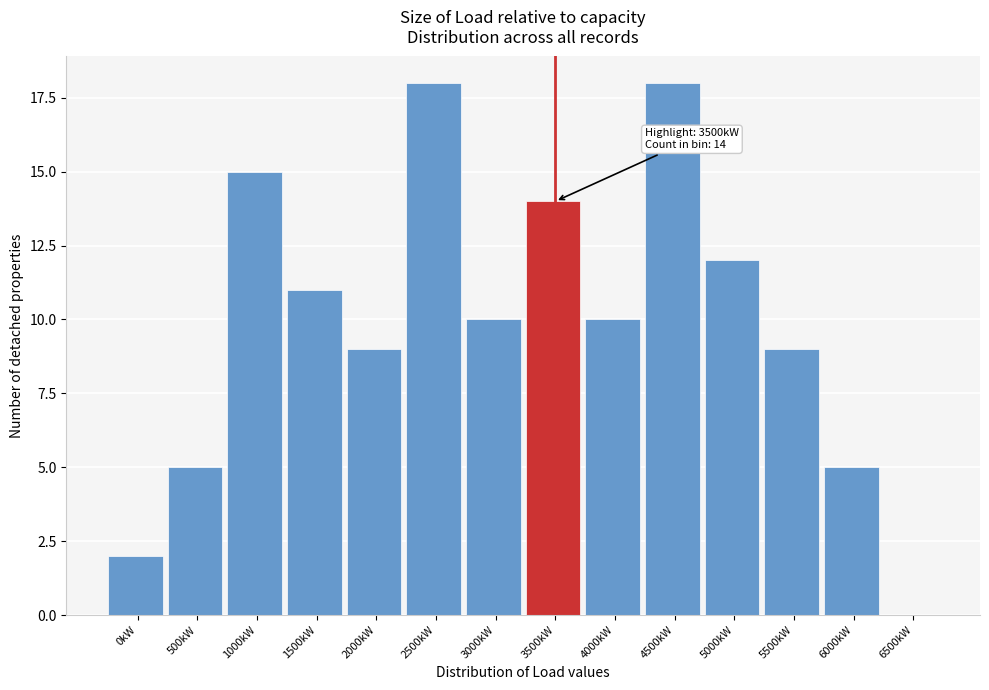

Reading left to right, extract all data points from this chart.

0kW=2	500kW=5	1000kW=15	1500kW=11	2000kW=9	2500kW=18	3000kW=10	3500kW=14	4000kW=10	4500kW=18	5000kW=12	5500kW=9	6000kW=5	6500kW=0